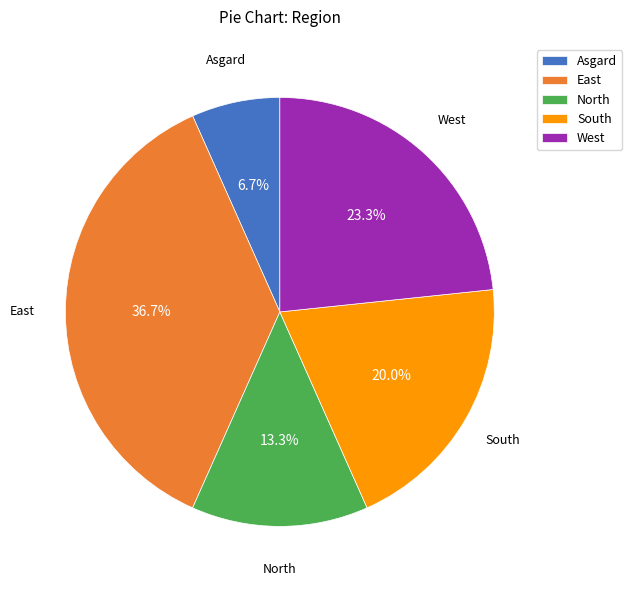

What is the largest slice in the pie chart?

East